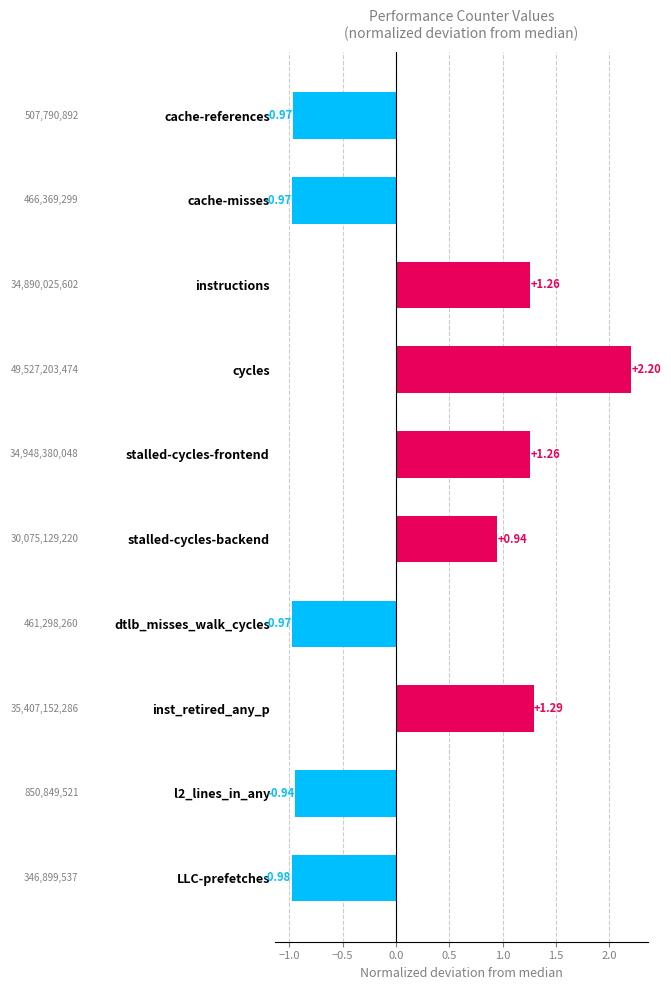

What is the difference between the second highest and second lowest values?

2.3